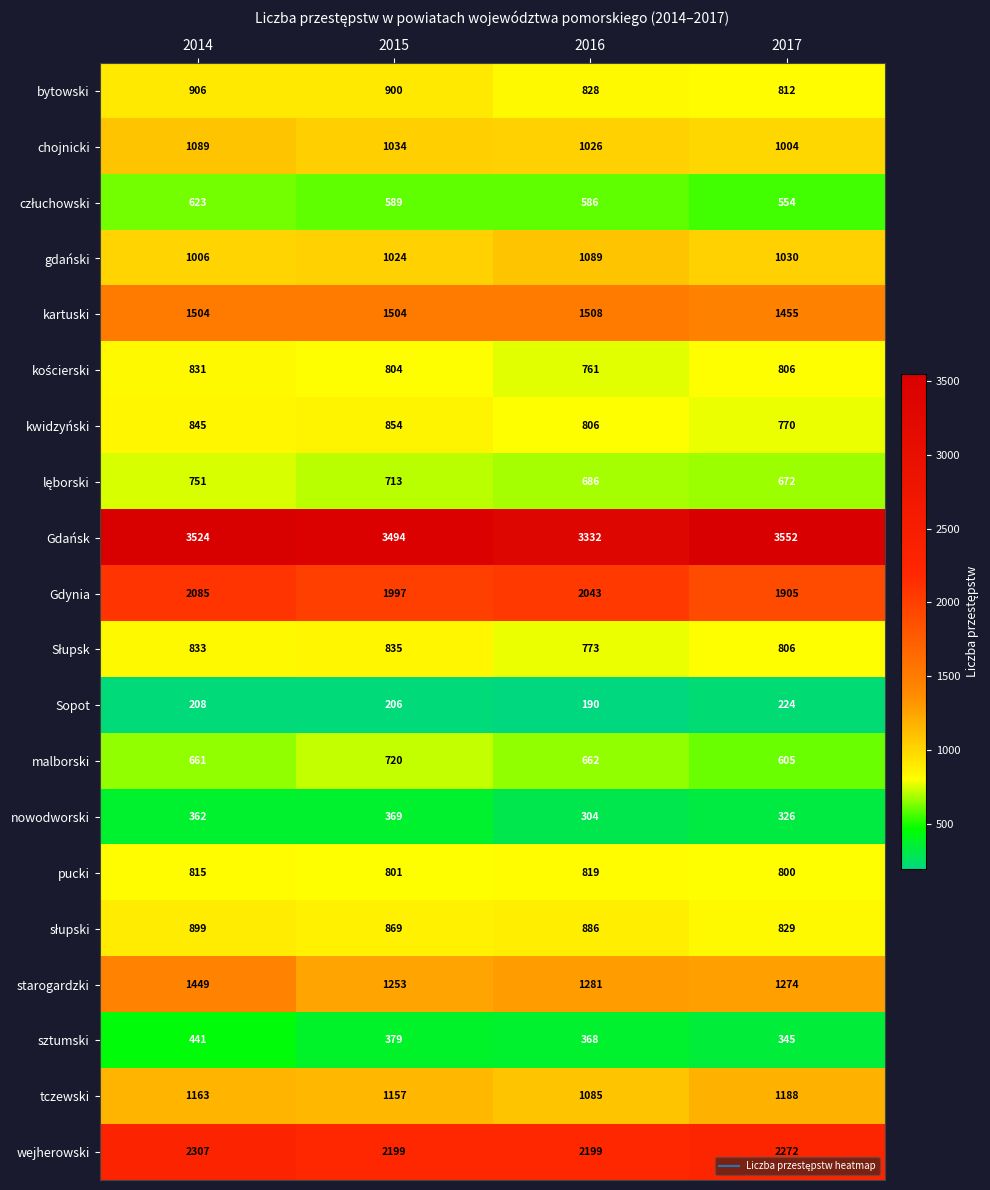

What is the maximum value shown in the chart?

3552